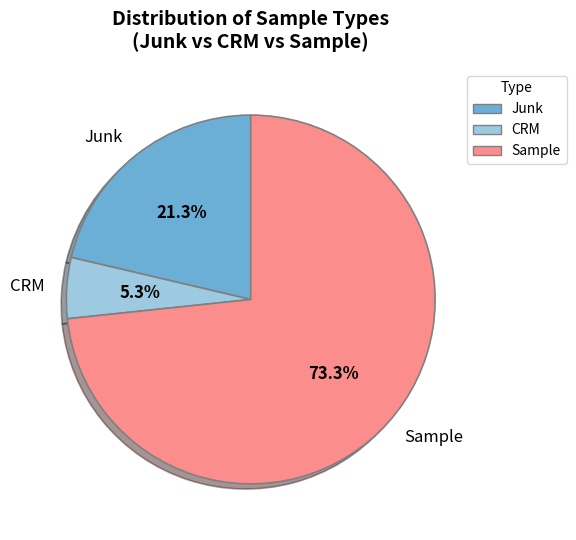

Is CRM the majority of the pie?

No